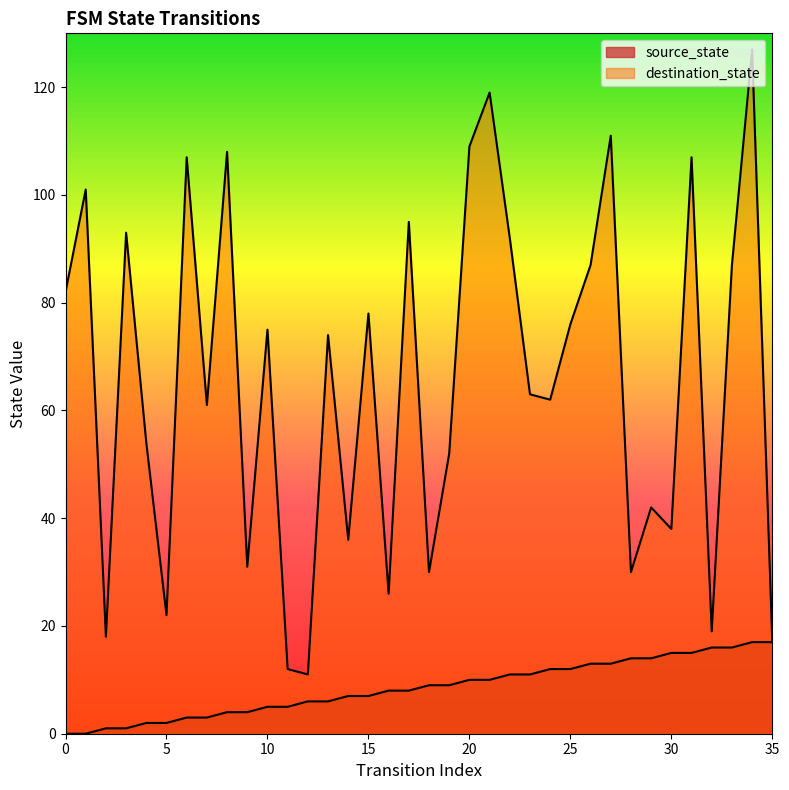

True or false: source_state and destination_state cross at least once.

False